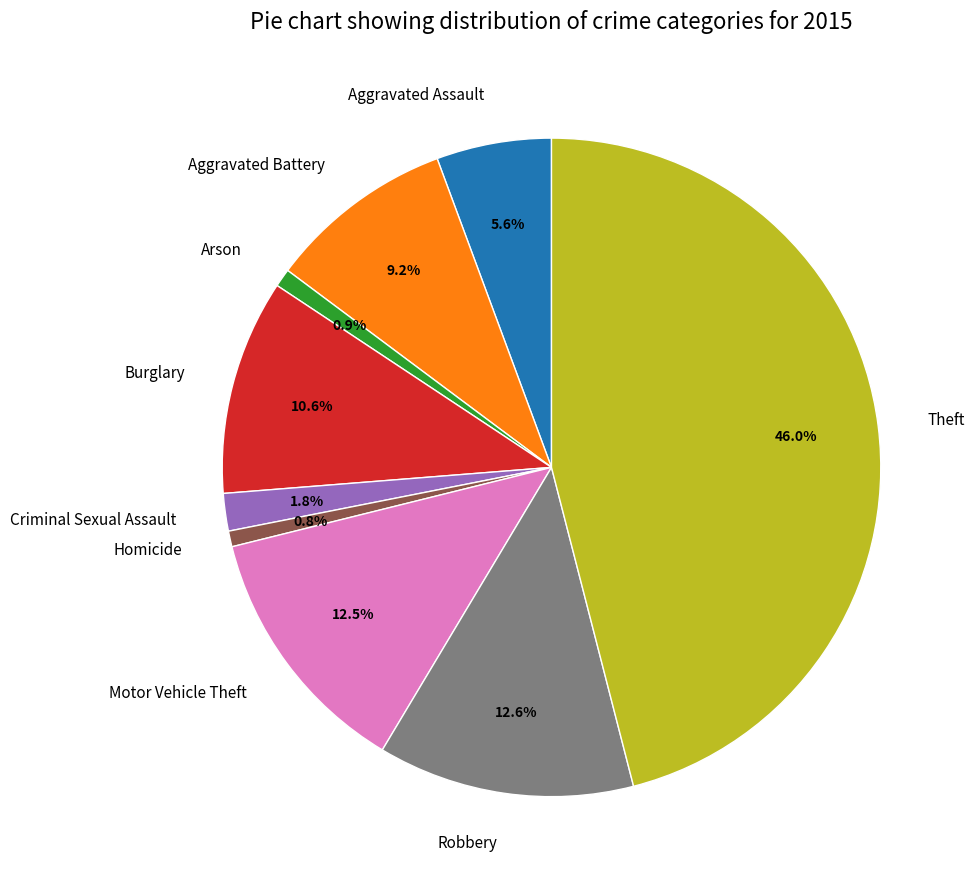

To the nearest percent, what is the difference between the Arson and Criminal Sexual Assault slice percentages?

1%